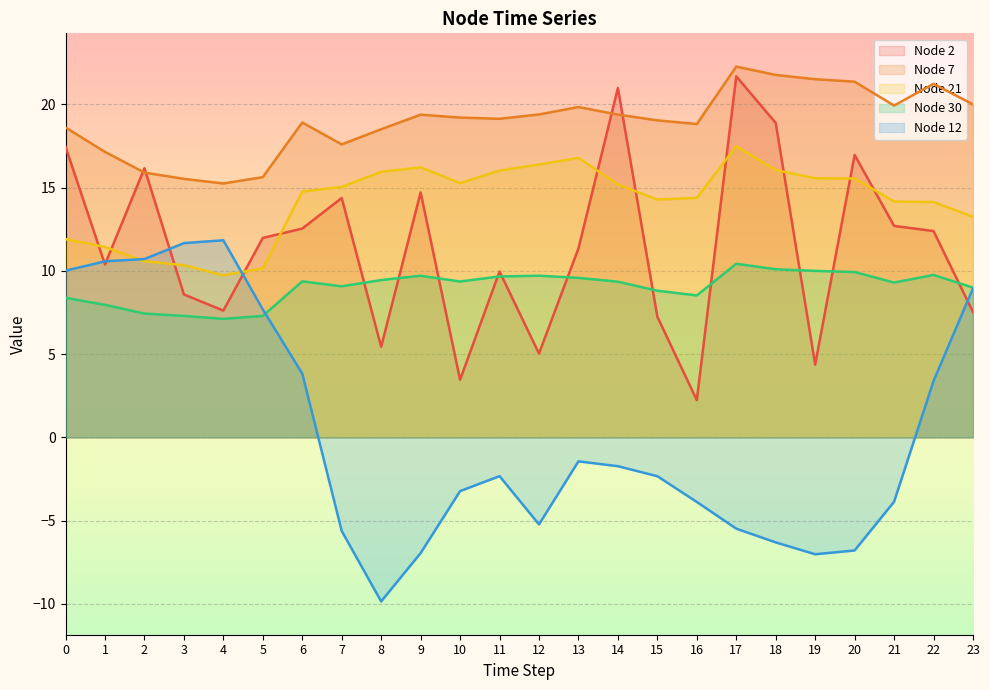

True or false: Node 7 and Node 12 intersect in this chart.

False